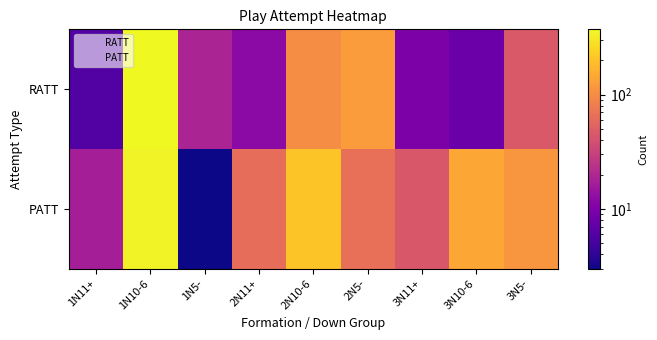

How many distinct data groups are displayed?

2